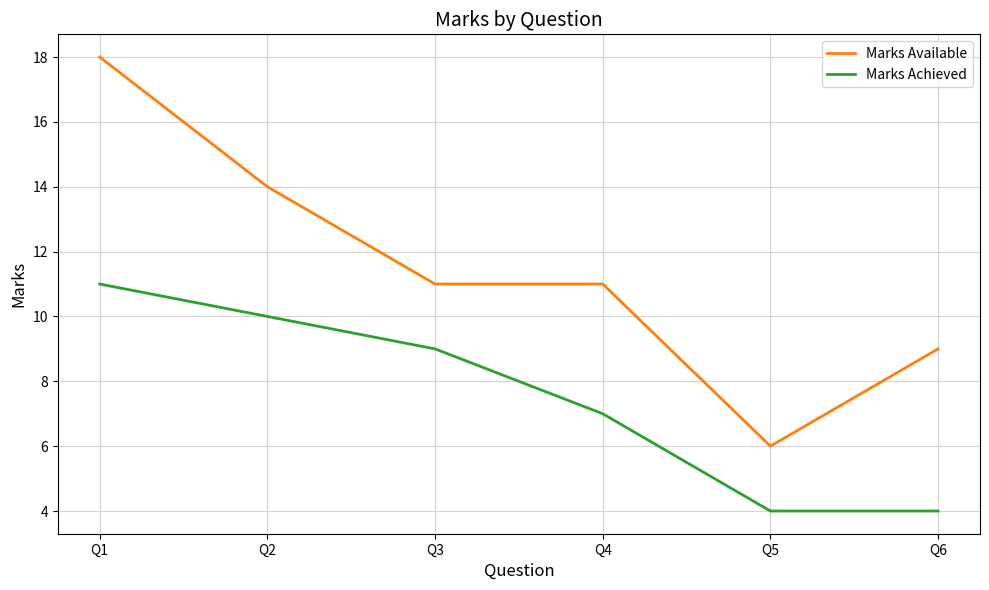

How many distinct data groups are displayed?

2